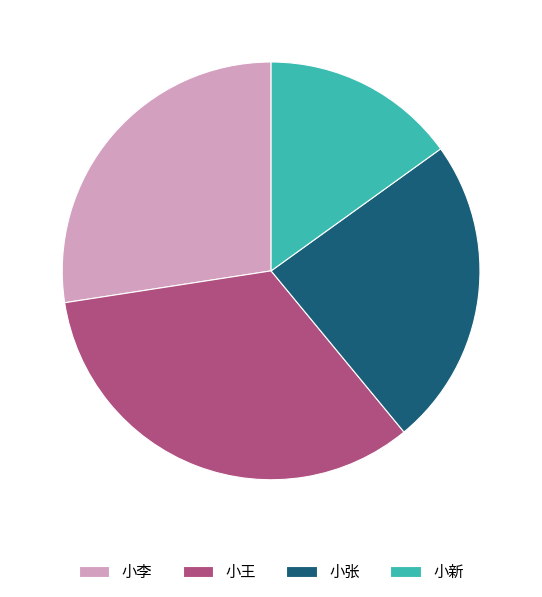

Which has a higher value, 小张 or 小李?

小李